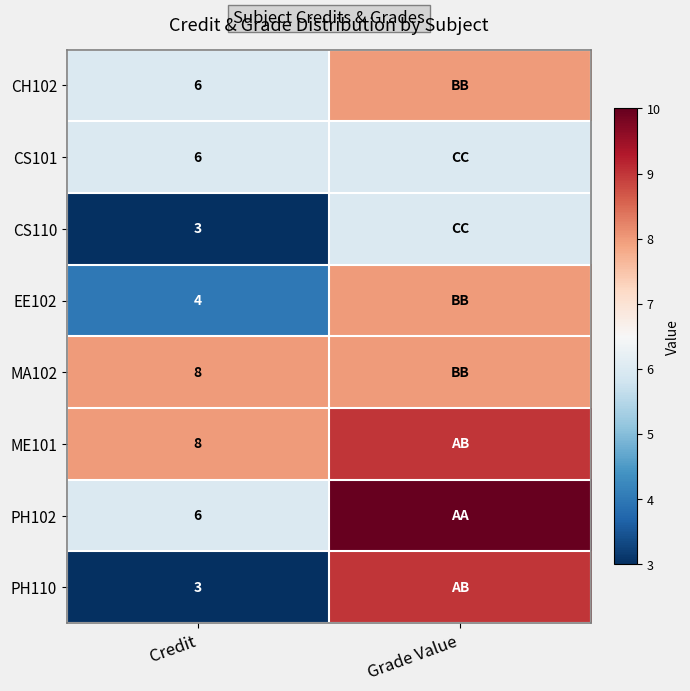

Is it true that CH102 equals 3 at Credit?

False